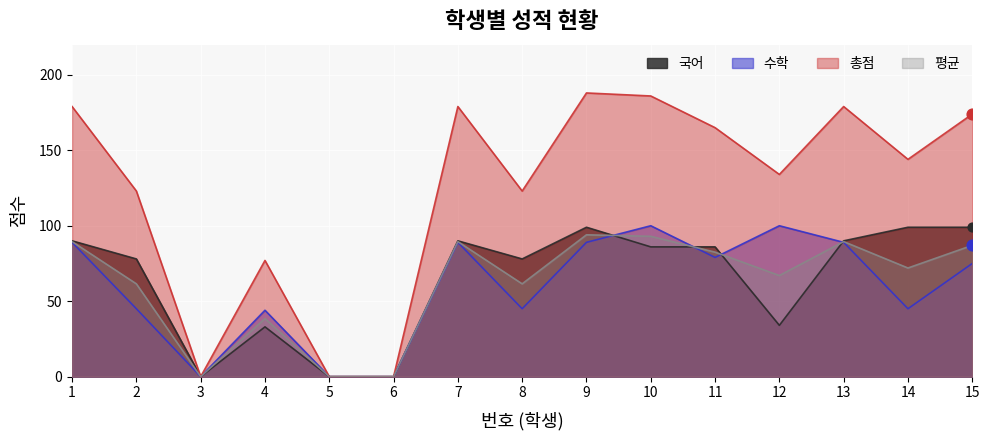

What is the total value across all series at 13?

447.5